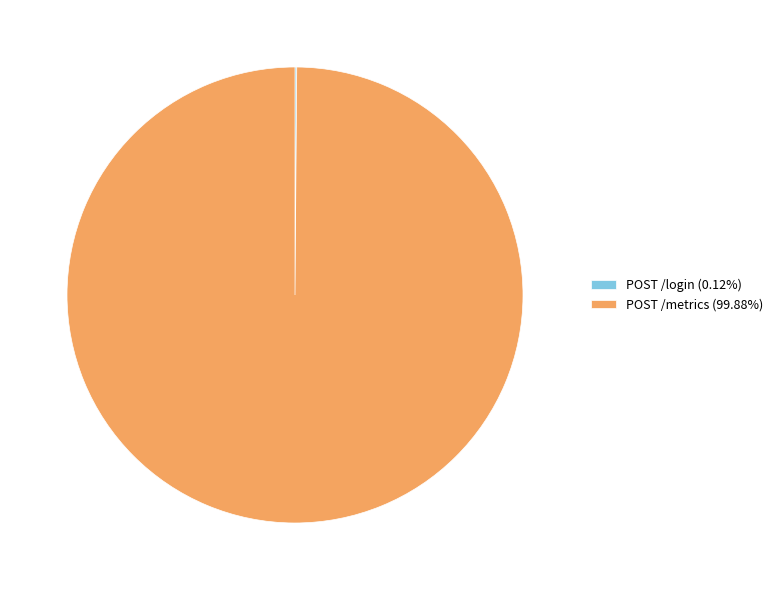

Is there a majority slice in this chart?

Yes